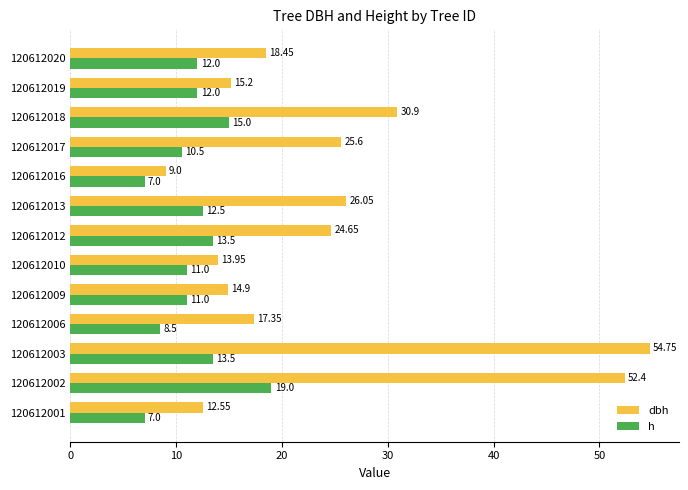

What is the minimum value shown in the chart?

7.0